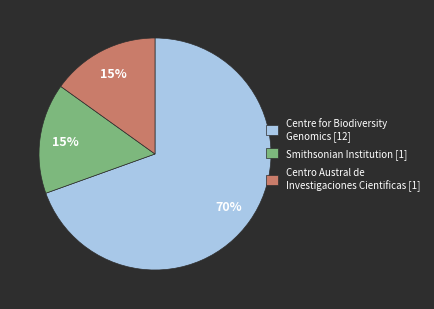

What is the largest slice in the pie chart?

Centre for Biodiversity Genomics [12]